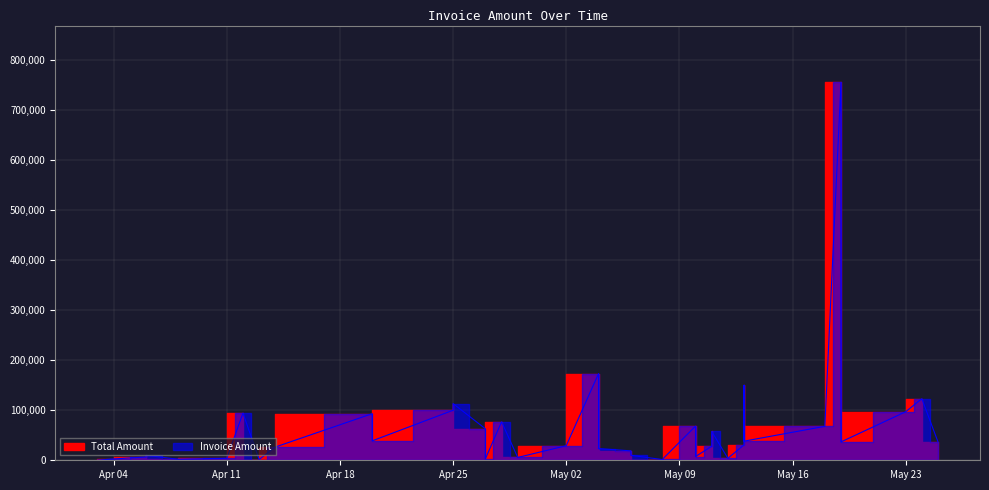

True or false: the data shows 9940.0 at 2023-05-06.

True